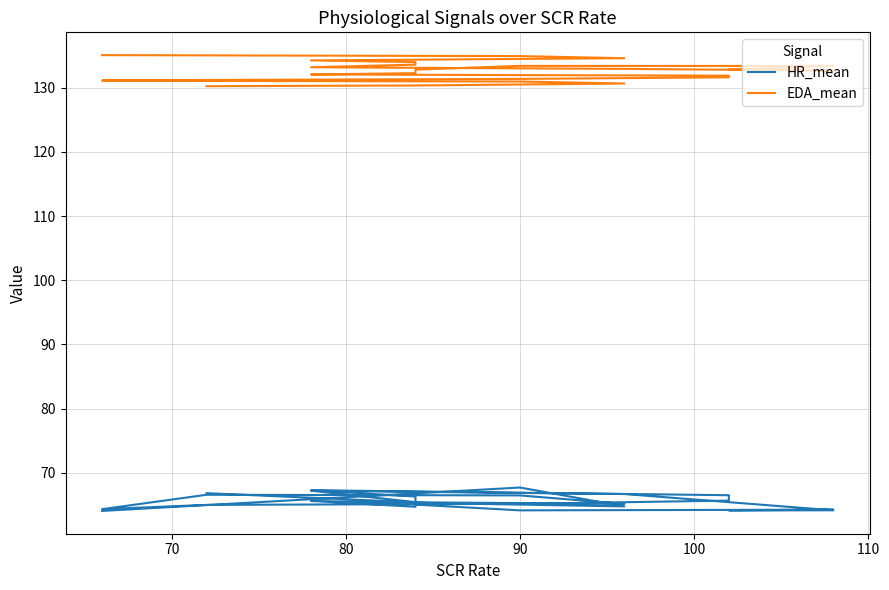

How many interior local valleys does the HR_mean series have?

6